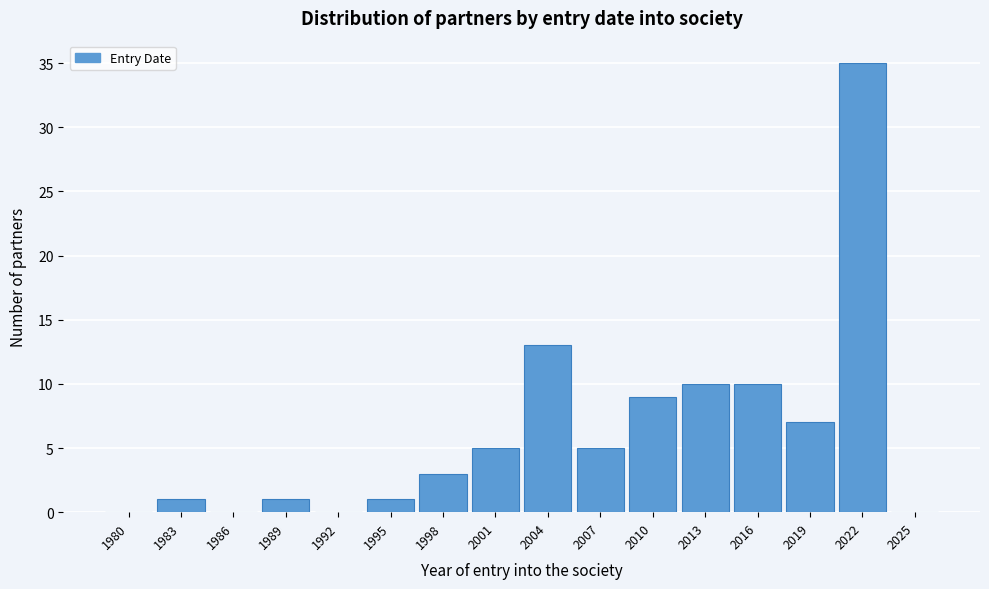

Reading right to left, list all the values displayed in this chart.

2025=0	2022=35	2019=7	2016=10	2013=10	2010=9	2007=5	2004=13	2001=5	1998=3	1995=1	1992=0	1989=1	1986=0	1983=1	1980=0